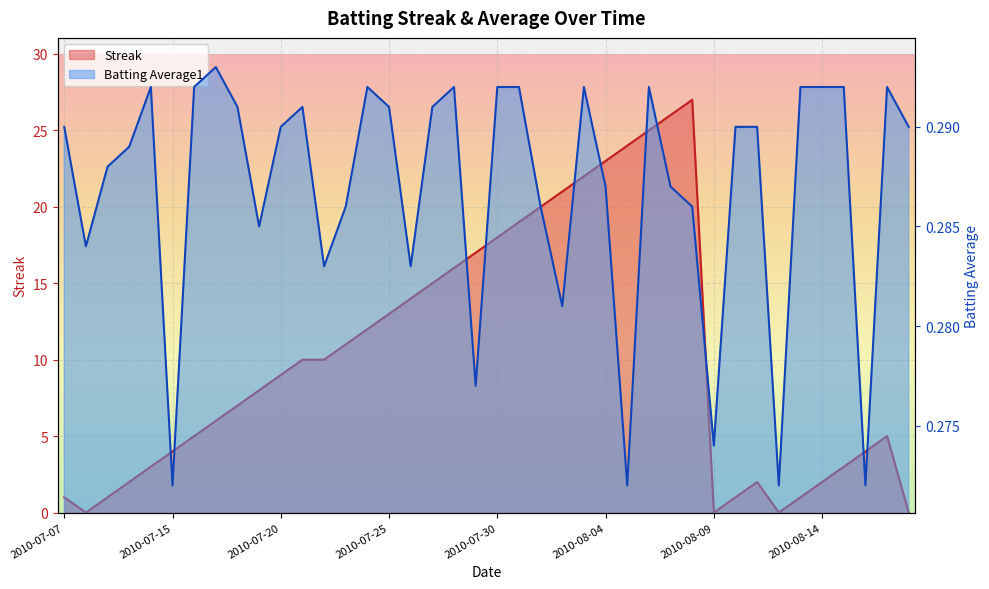

What is the label of the 35th point from the left?

2010-08-13